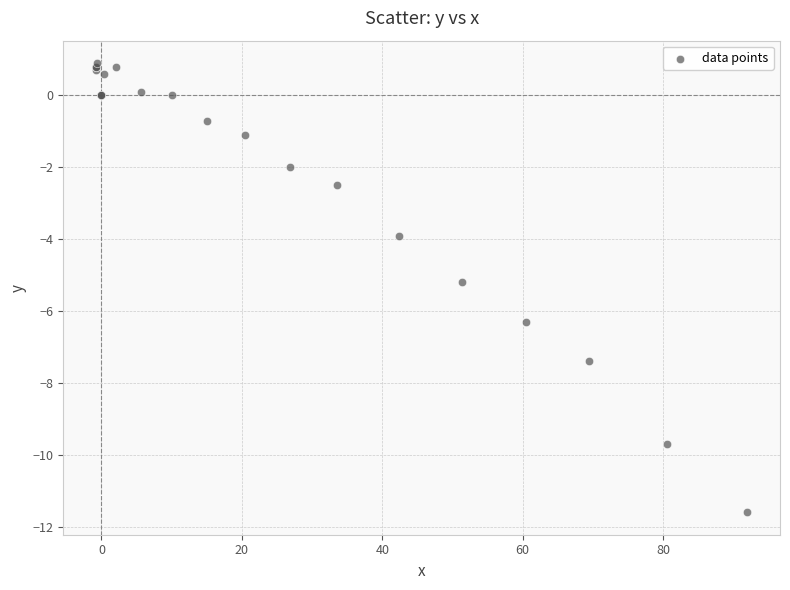

What Y value in the scatter plot is closest to -5?

-5.2